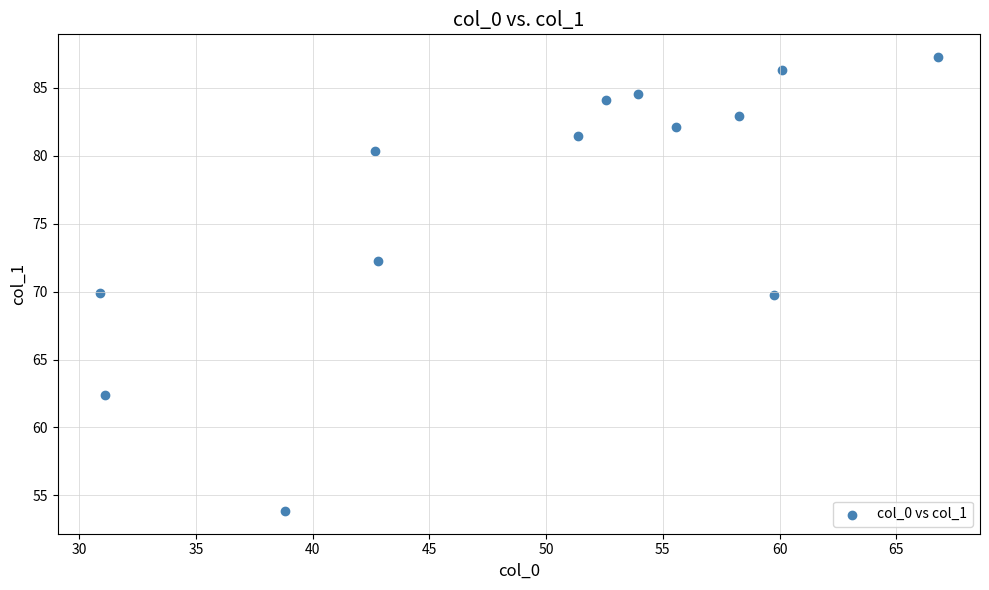

What is the range of X values (max minus min)?

35.9